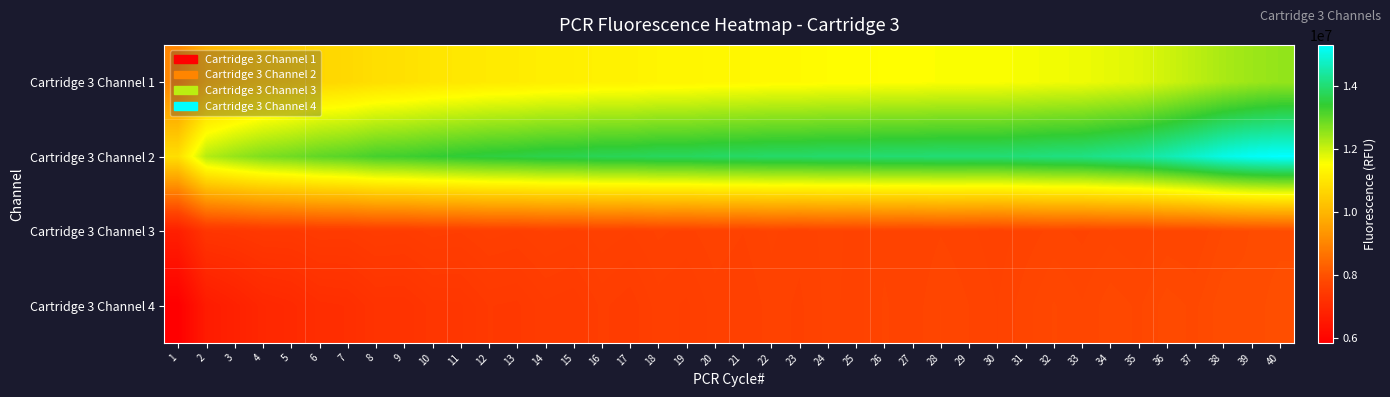

Which series changed the most between 22 and 26?

Cartridge 3 Channel 1